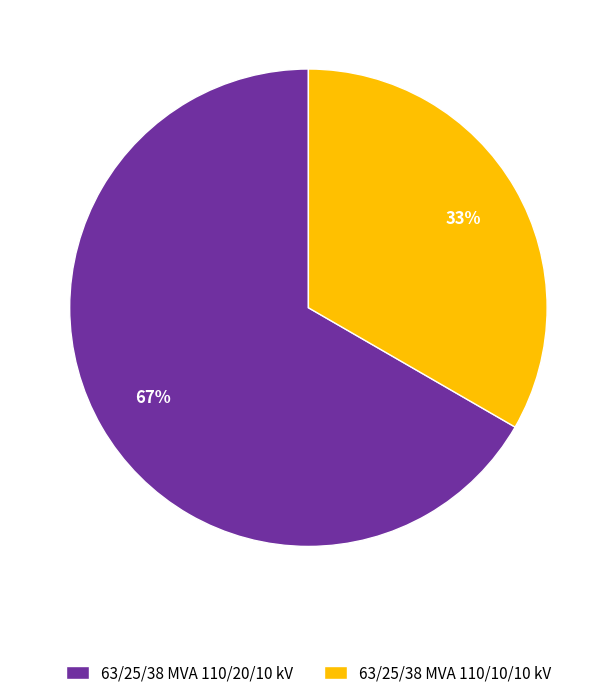

True or false: 63/25/38 MVA 110/20/10 kV accounts for 55% of the total.

False